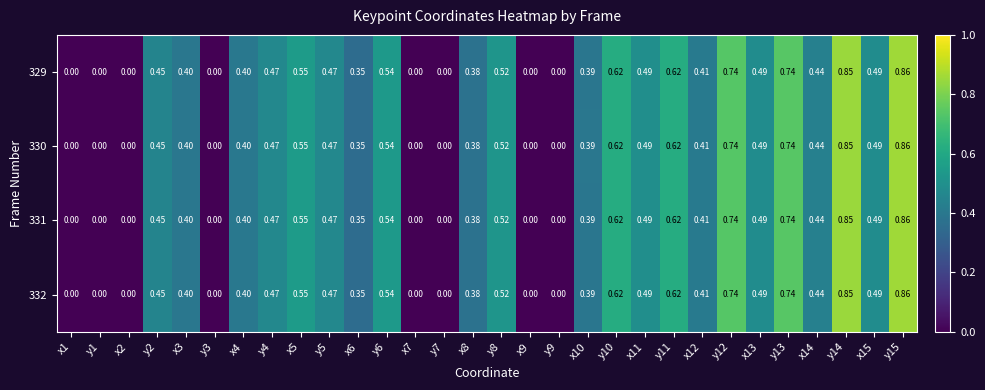

How many values in the 329 series exceed 0?

22